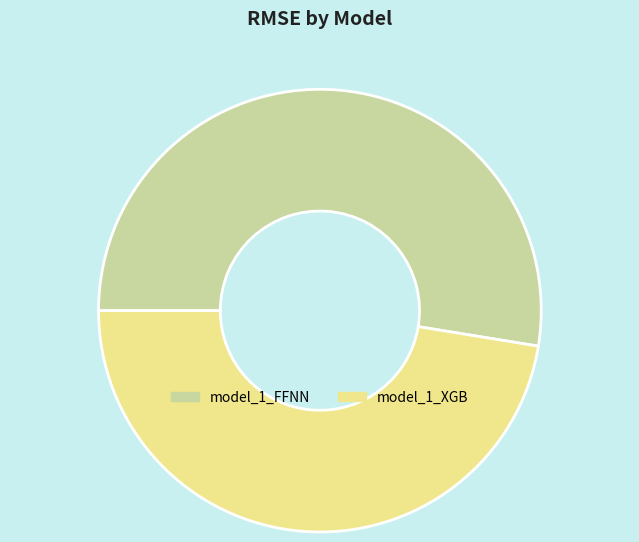

Is model_1_FFNN the majority of the pie?

Yes